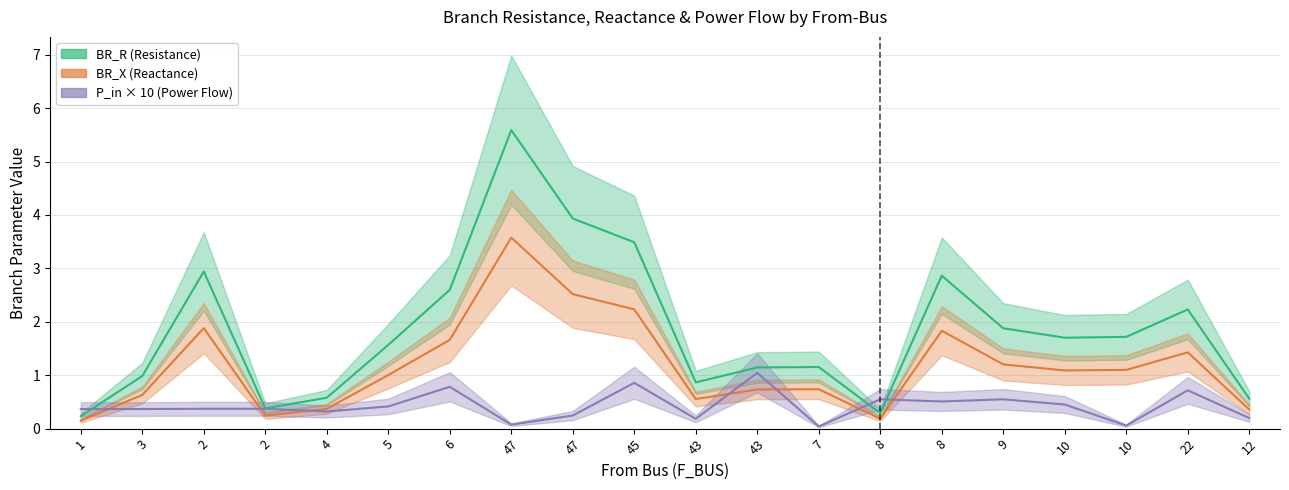

How many categories are shown in the chart?

20